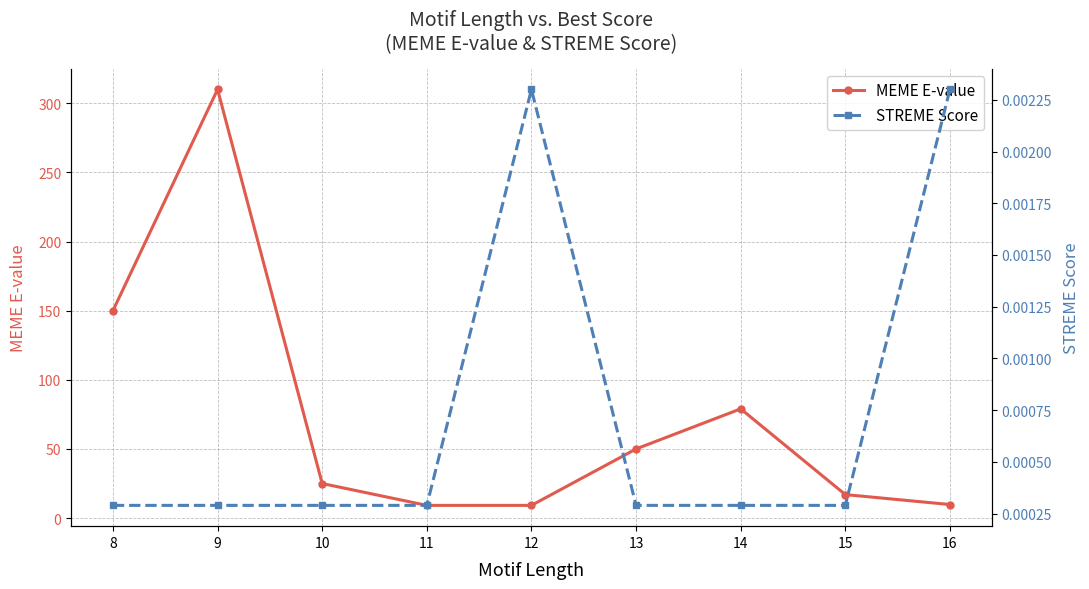

The value of STREME Score at 9 is 0.0. True or false?

False